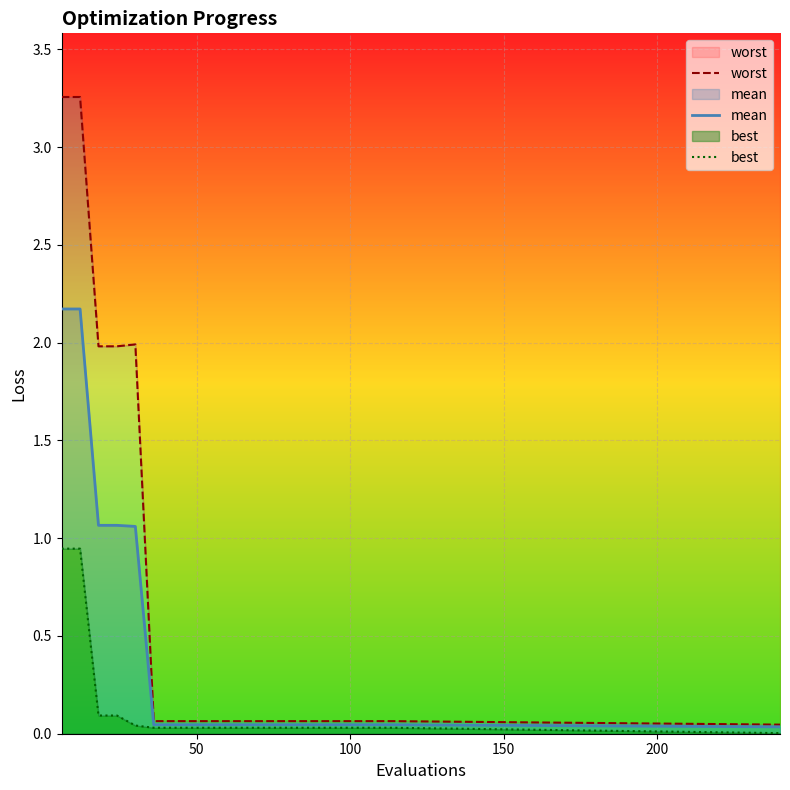

What is the difference between the maximum and minimum values in the best series?

0.9